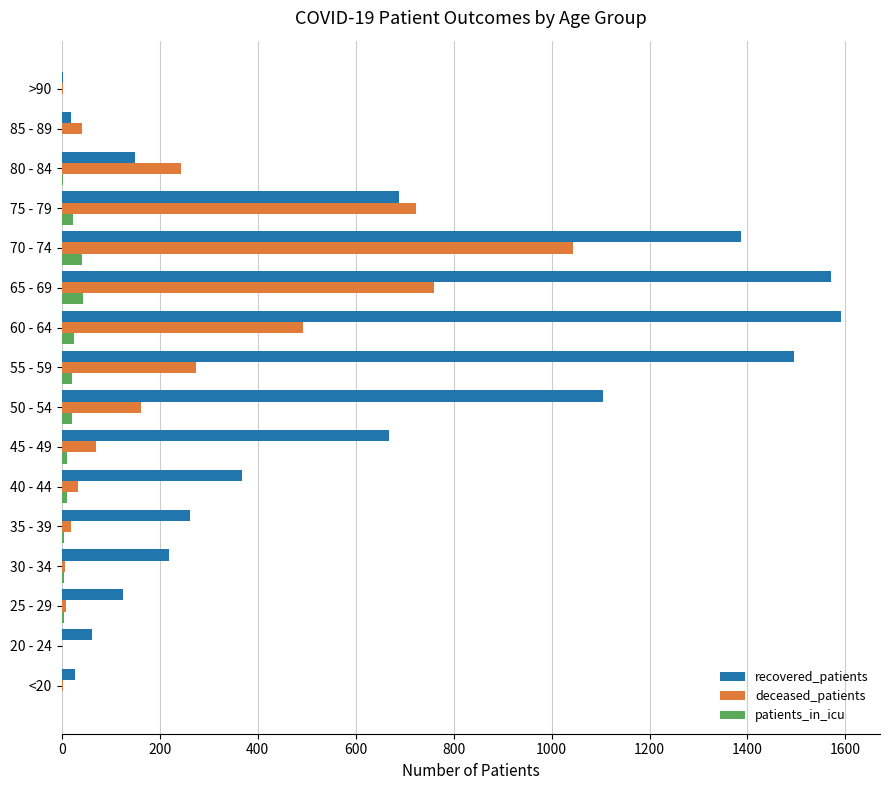

What is the sum of all patients_in_icu values?

214